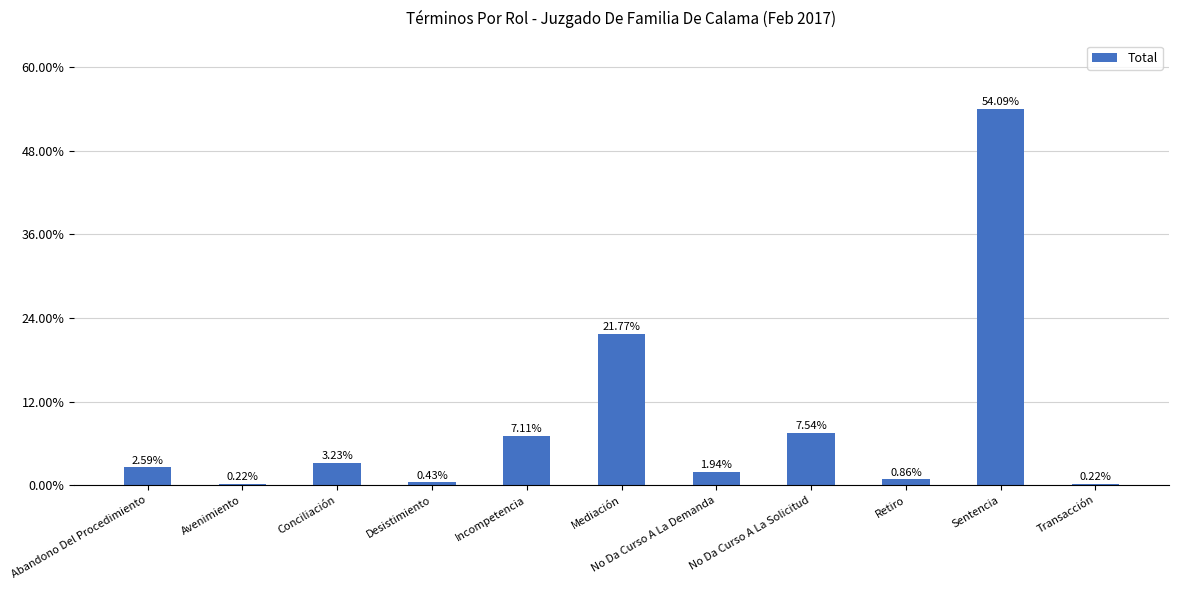

Is it true that the value at Desistimiento is 0.0?

False